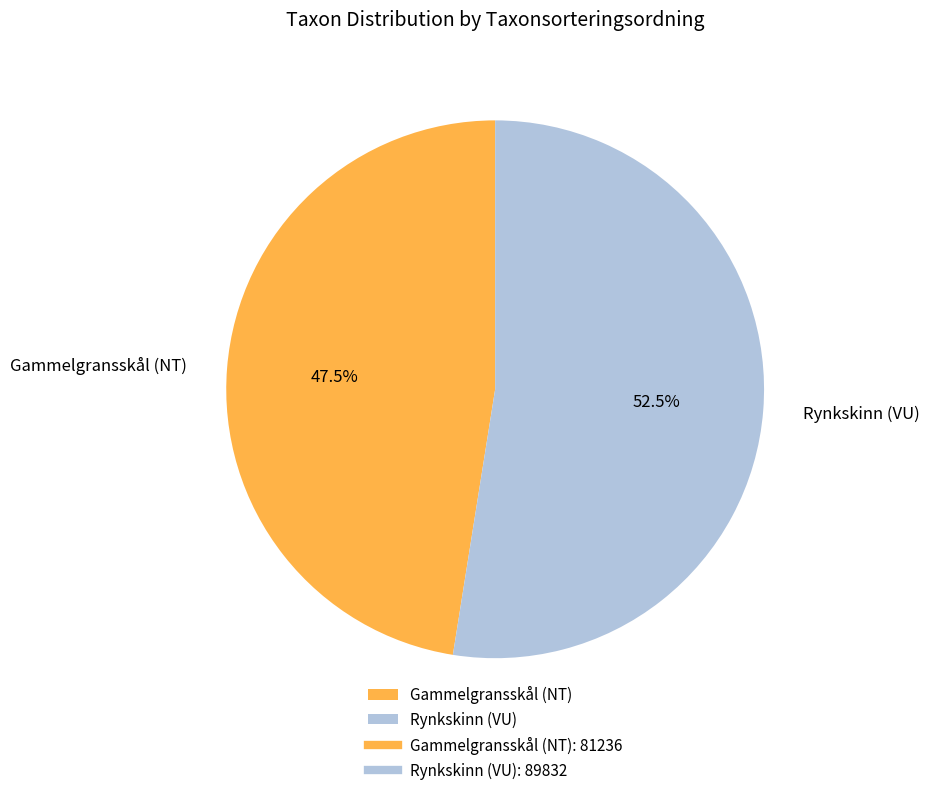

Which category has the biggest portion of the pie?

Rynkskinn (VU)